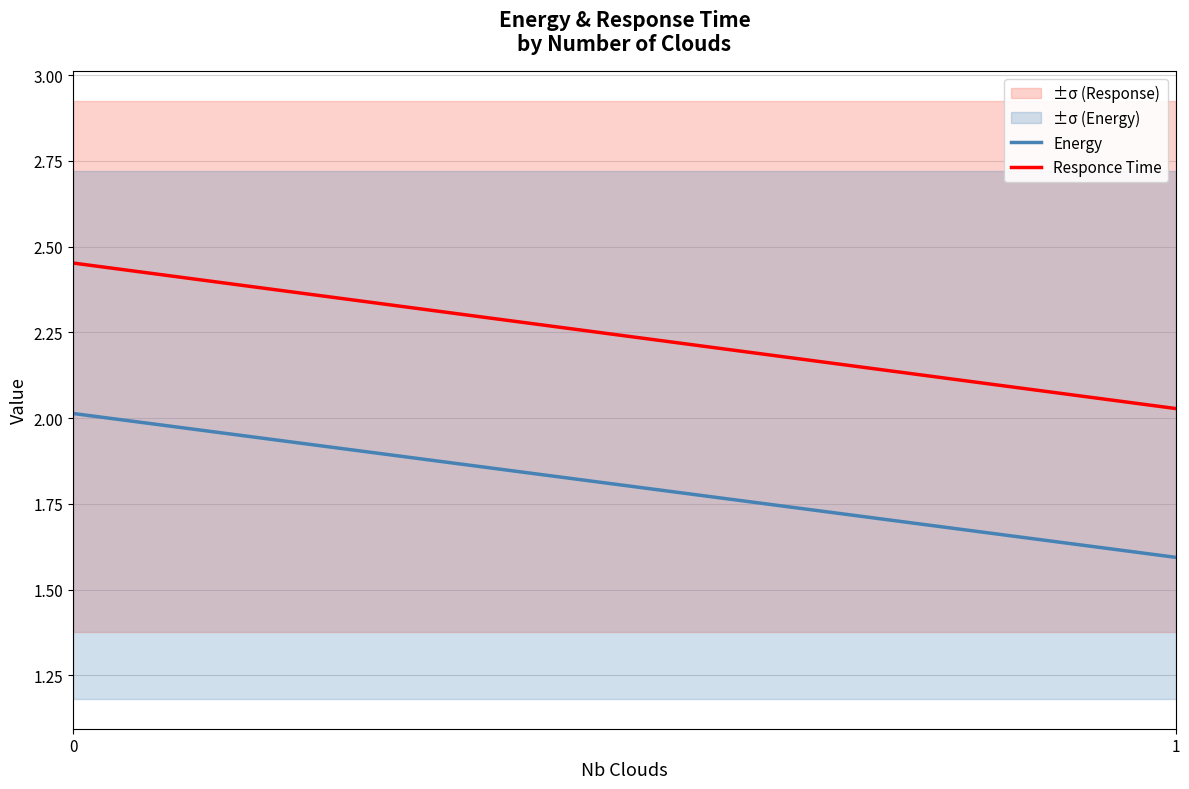

Count the number of data series in this chart.

2